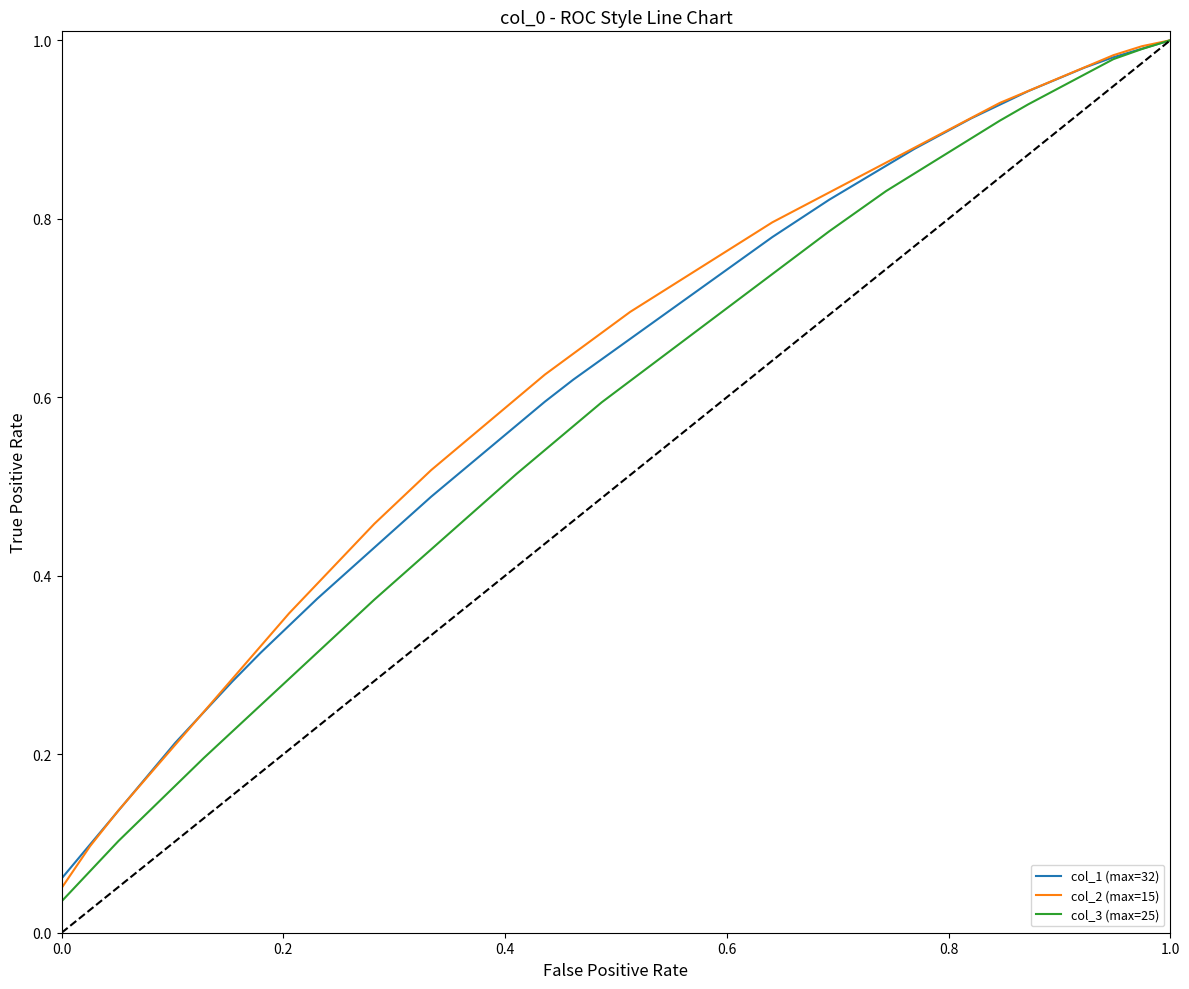

Which series has the widest spread of values?

col_3 (max=25)